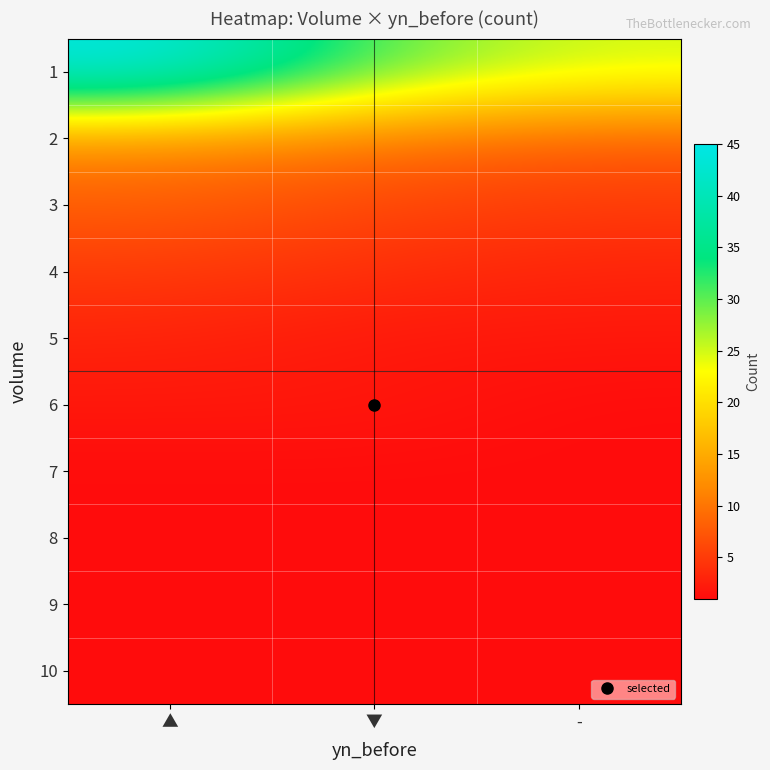

At which category does the chart reach its peak across all series?

▲